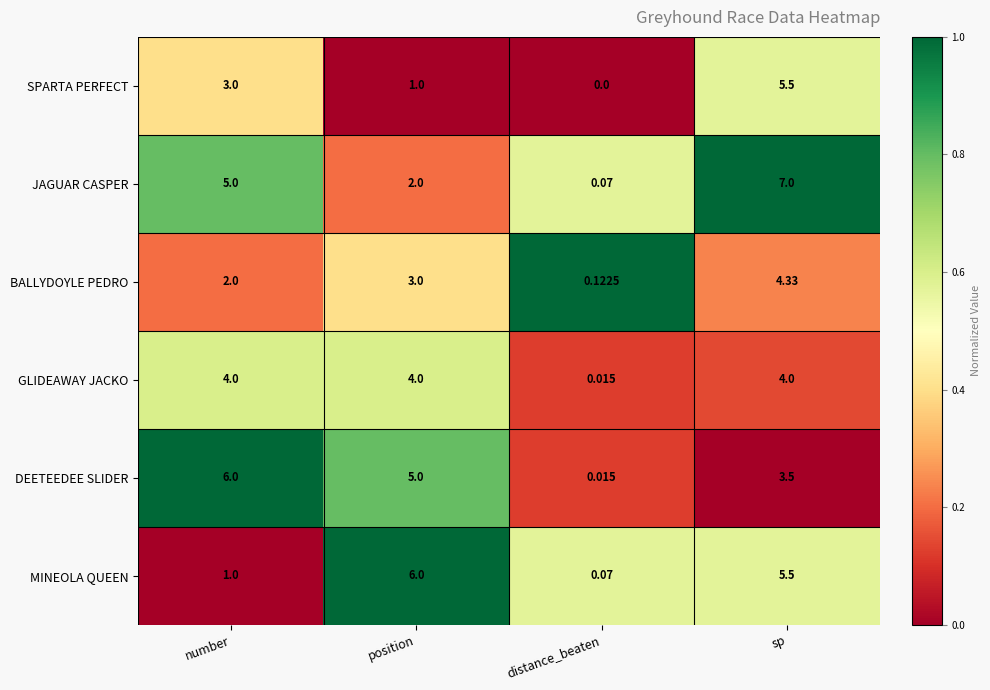

At which label does DEETEEDEE SLIDER first exceed 5?

number